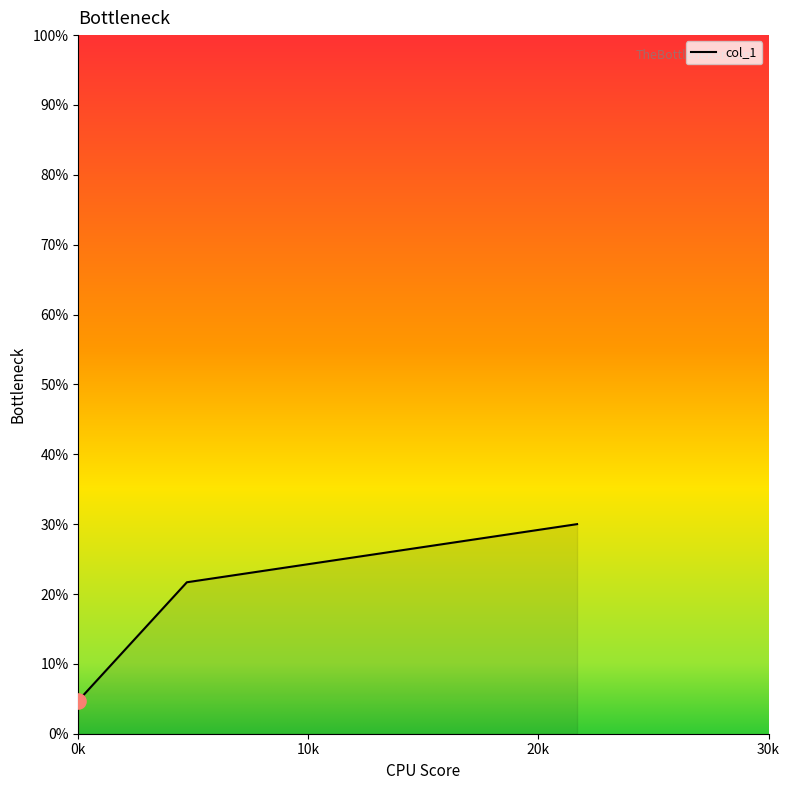

What is the smallest value displayed?

4.7